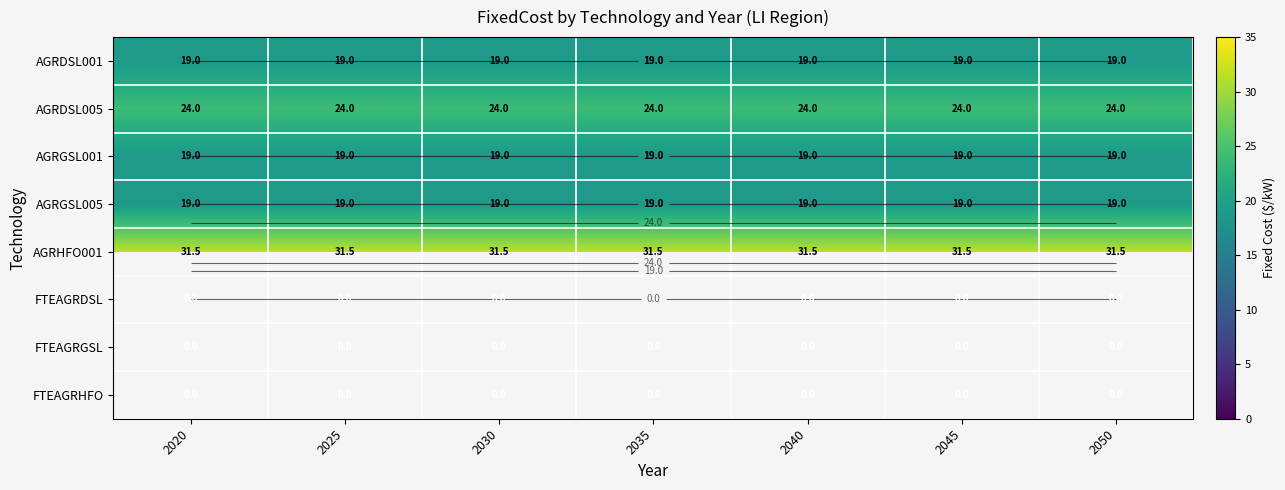

Which series has the largest range (max minus min)?

AGRDSL001